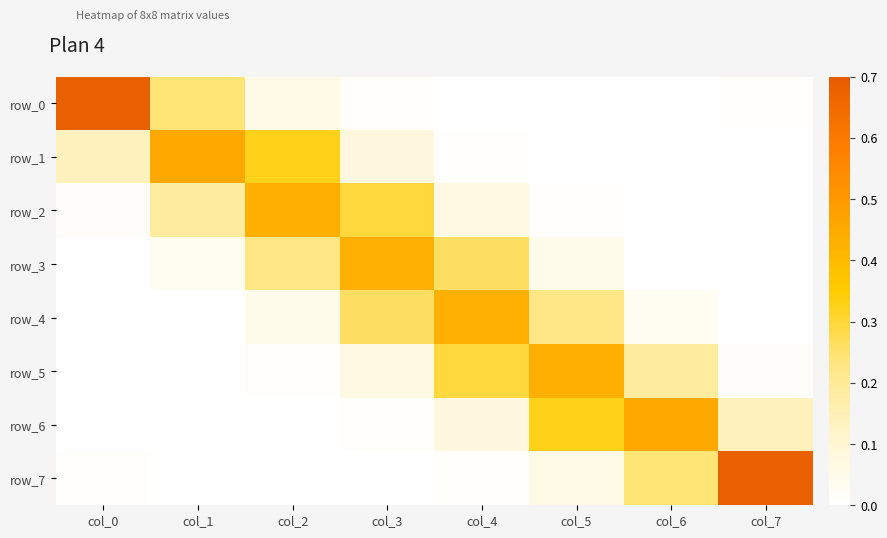

At which category is the sum across all series the highest?

col_4